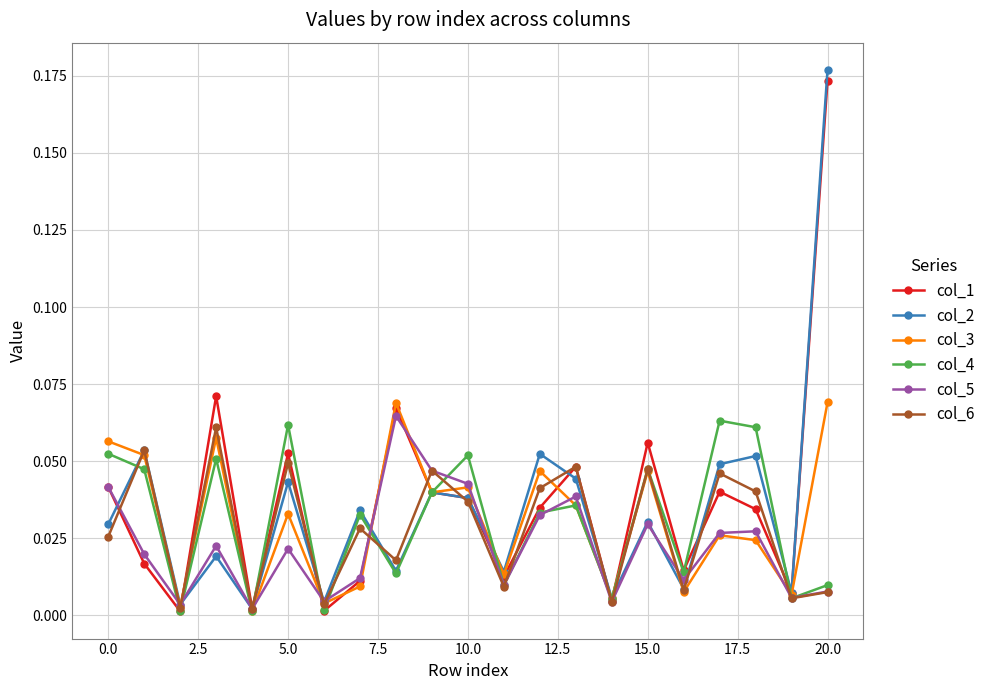

Which series has the largest range (max minus min)?

col_2